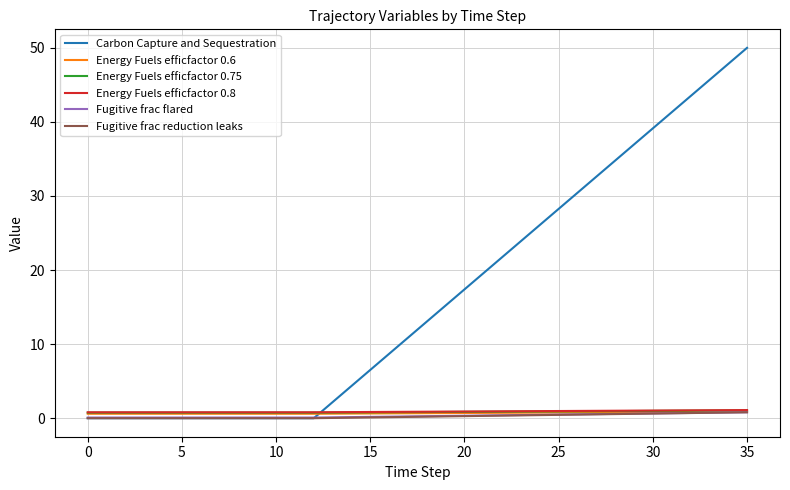

Which series has the largest range (max minus min)?

Carbon Capture and Sequestration